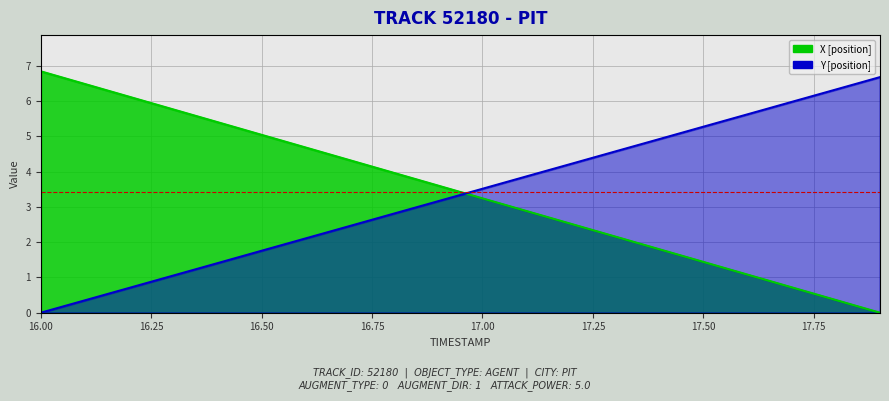

Which series has the widest spread of values?

X